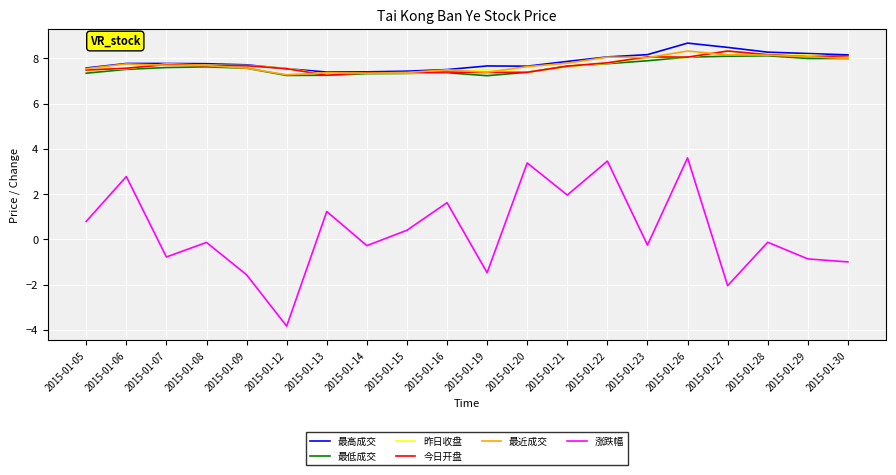

Which category has the highest value in the 涨跌幅 series?

2015-01-26